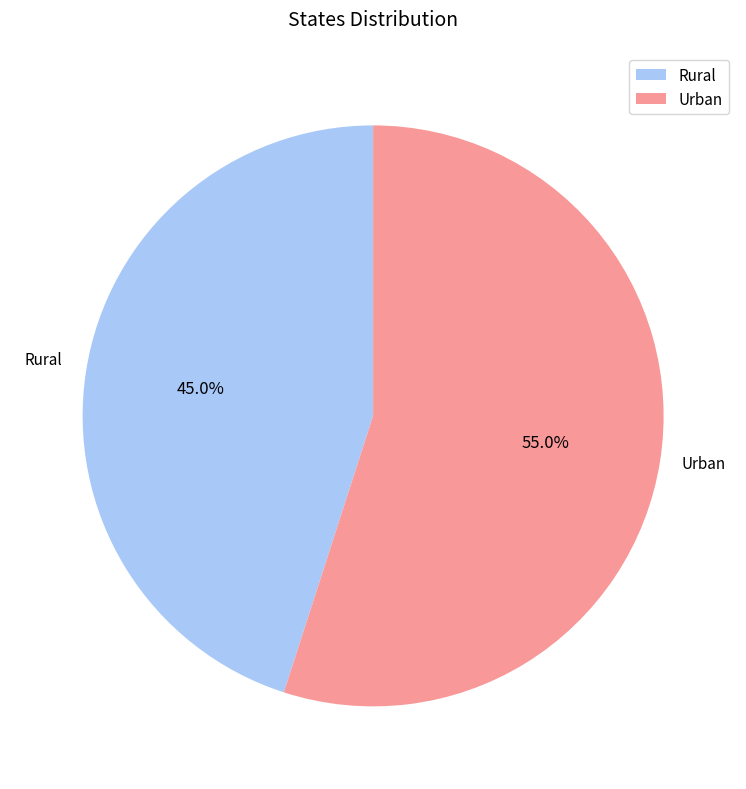

Does Urban account for over 50% of the chart?

Yes